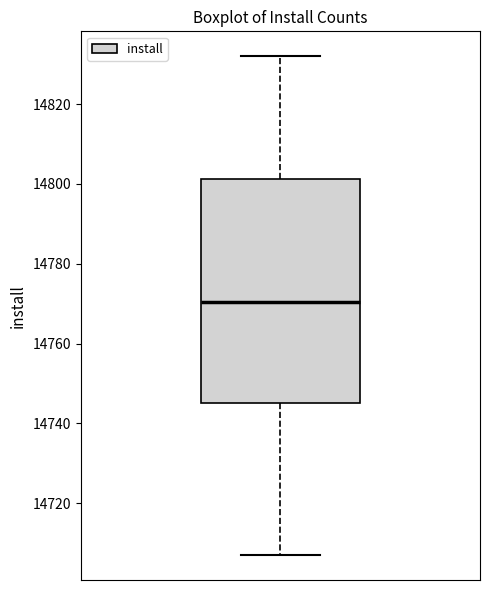

Read this box plot against the y-axis: the position of the median line, the range covered by the box, and the ends of both whiskers. The values are not printed on the chart, so give them approximately, as read against the axis.

median 14770, box 14746 to 14802, whiskers 14708 to 14832